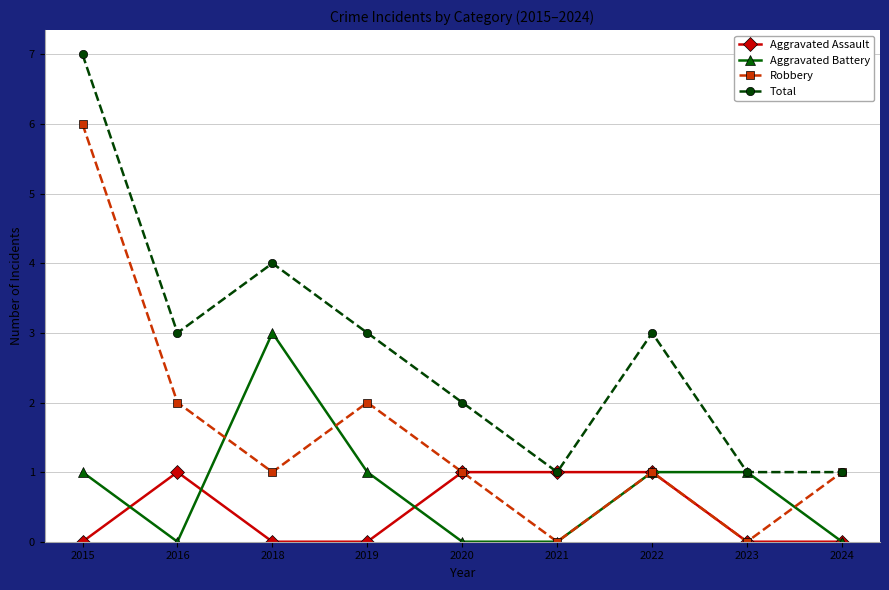

Does the chart have visible grid lines?

Yes